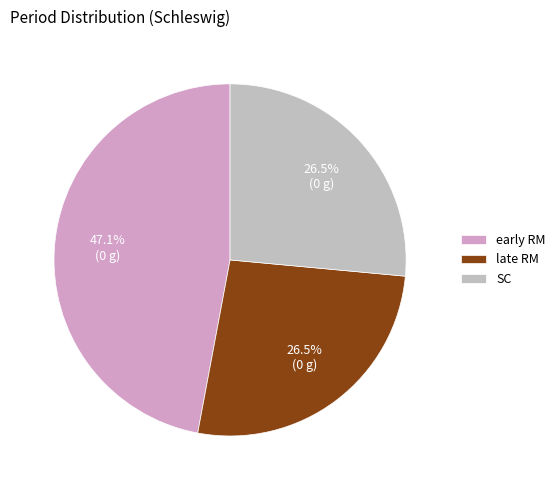

Is SC the majority of the pie?

No